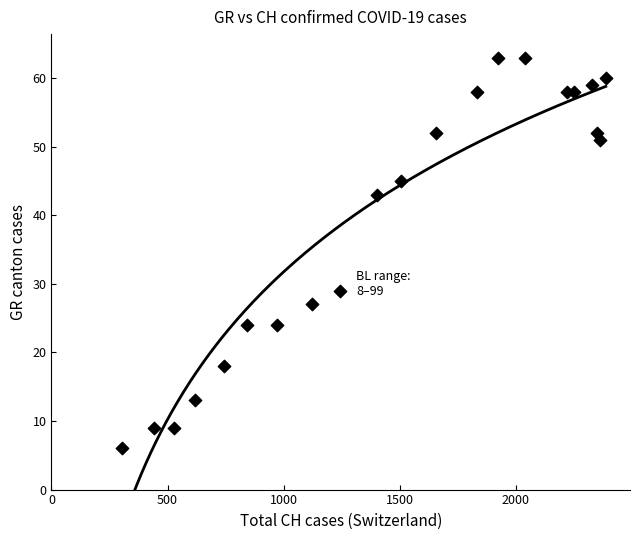

What Y value in the scatter plot is closest to 34?

29